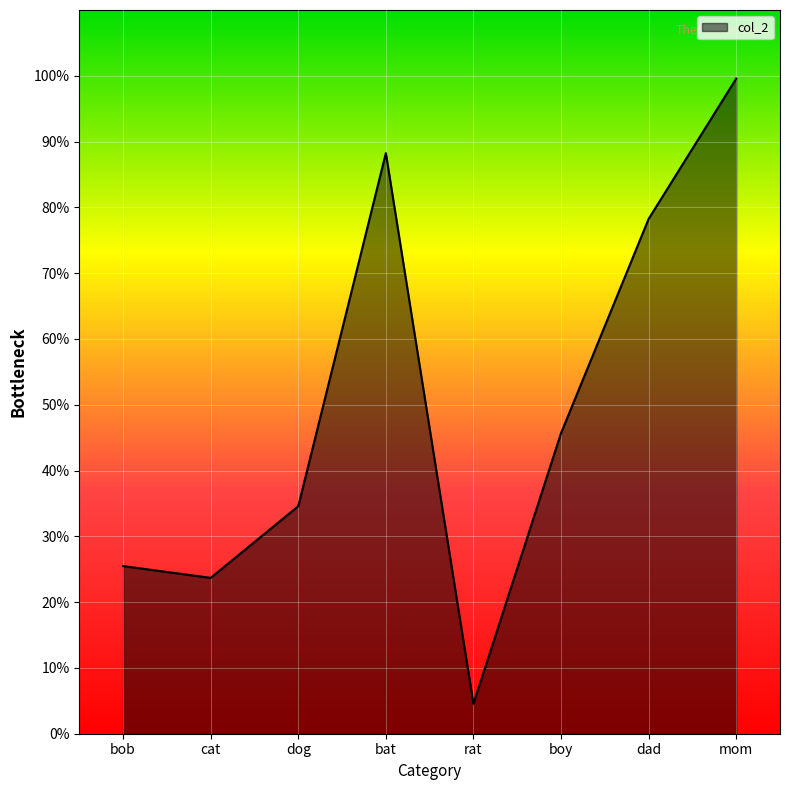

What is the difference between the values at bob and bat?

62.8